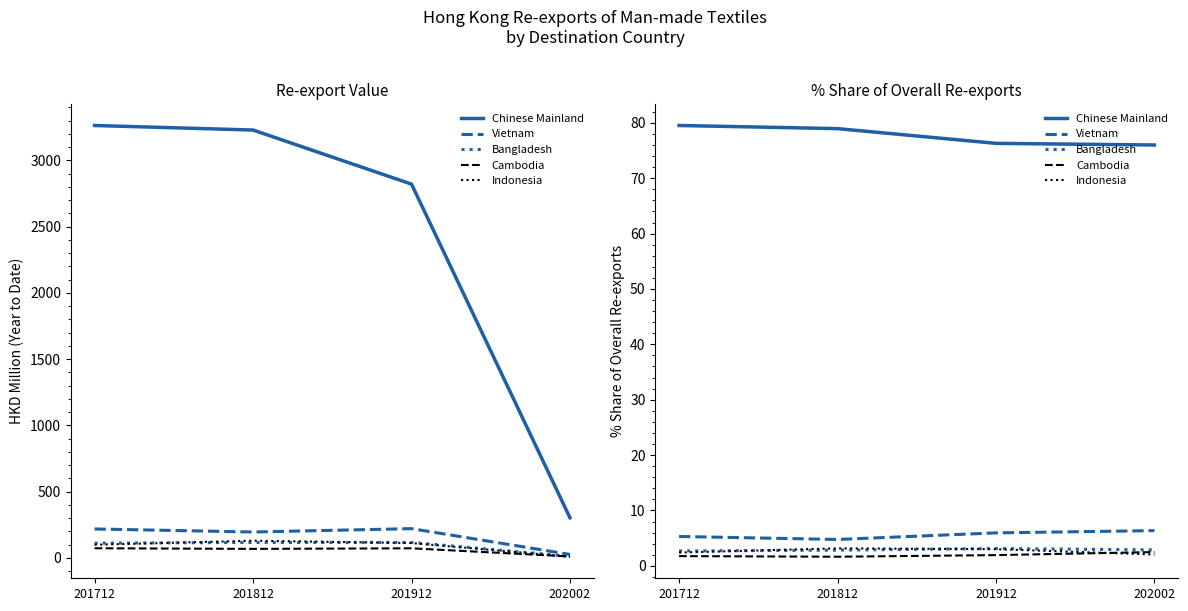

Count the number of data series in this chart.

5